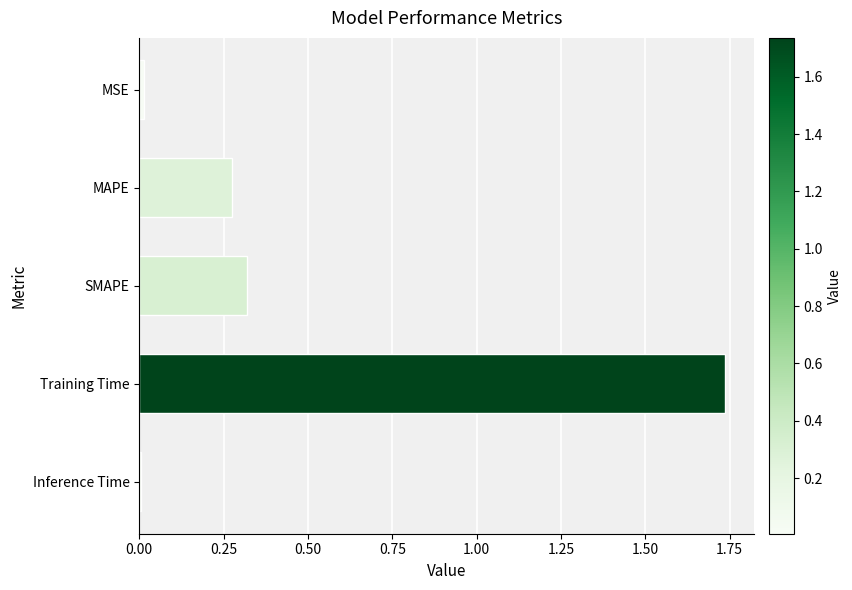

Is it true that the value at SMAPE is 0.4?

False